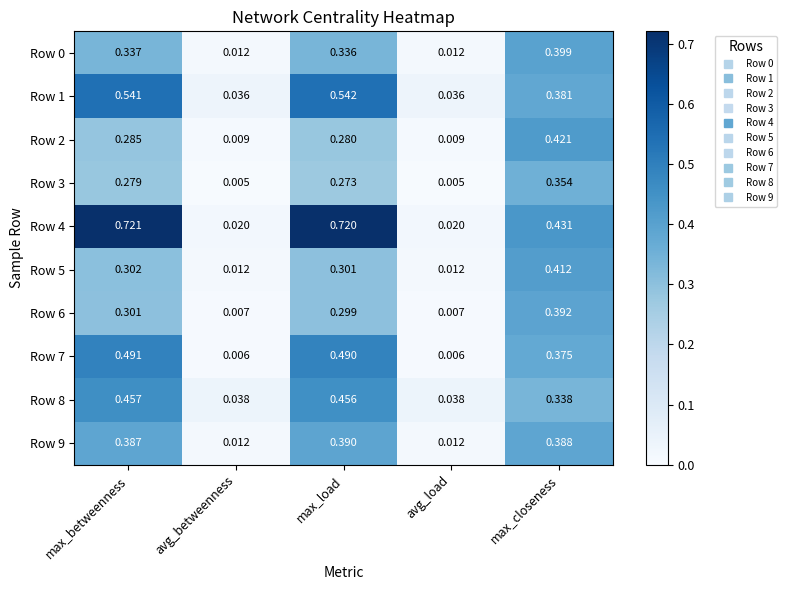

At which category is the sum across all series the highest?

max_betweenness